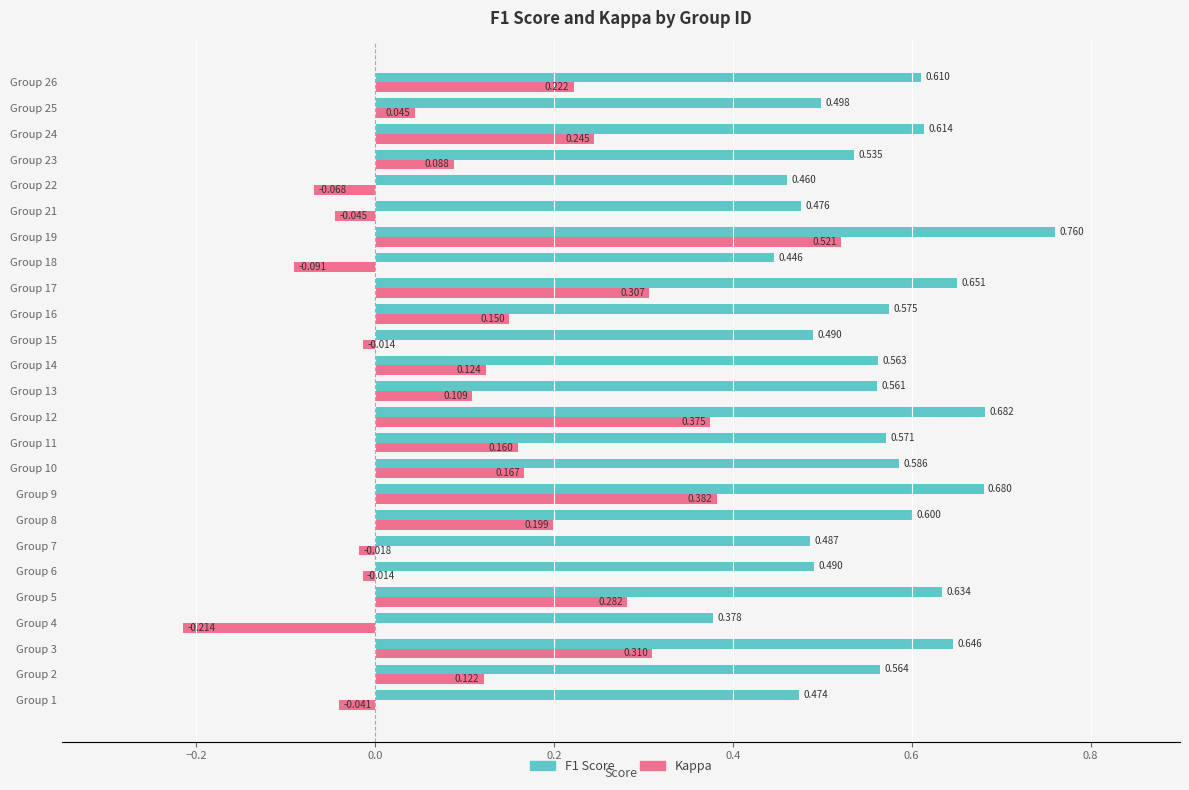

Is the value of Kappa at Group 10 greater than the value of F1 Score at Group 23?

No